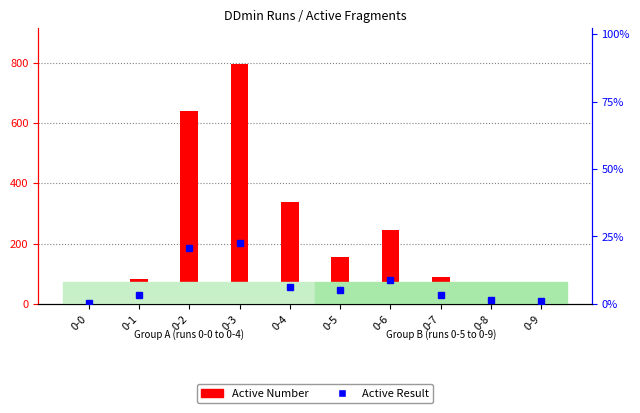

What is the spread (max minus min) of values at 0-2?

89